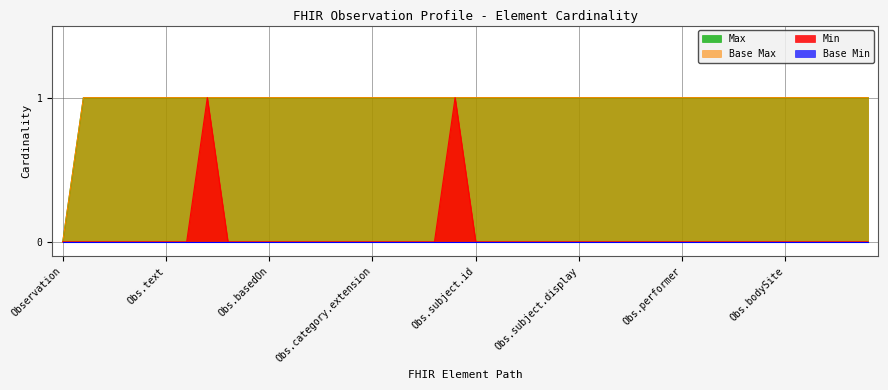

True or false: Max and Min cross at least once.

False